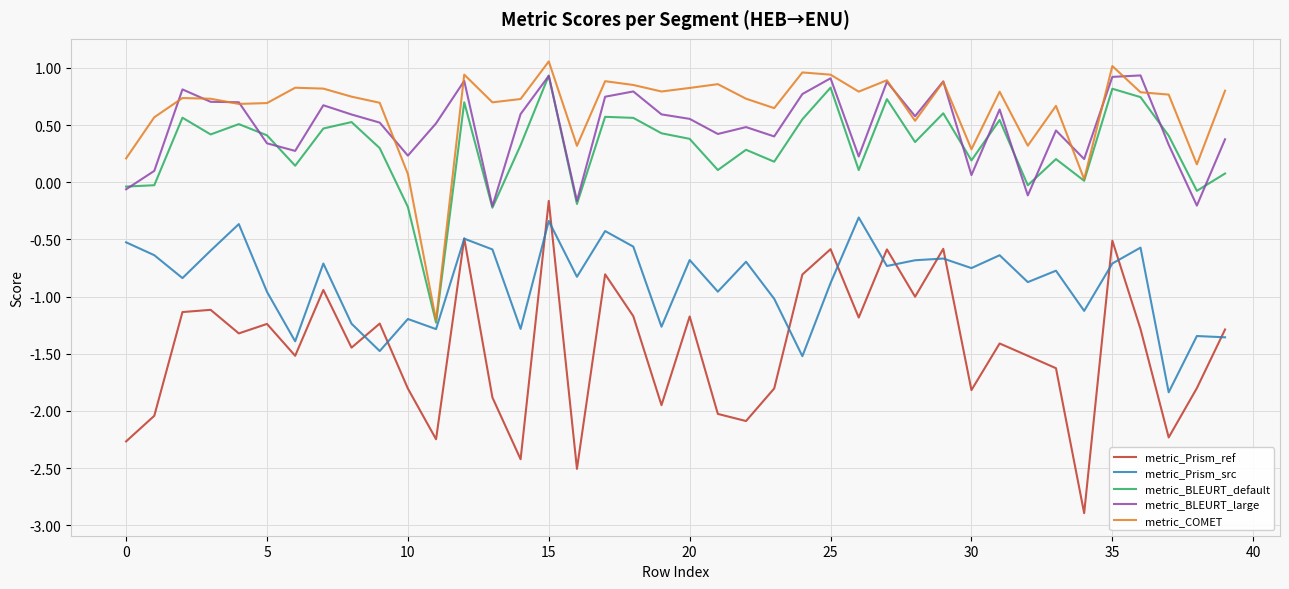

Which series has the largest range (max minus min)?

metric_Prism_ref